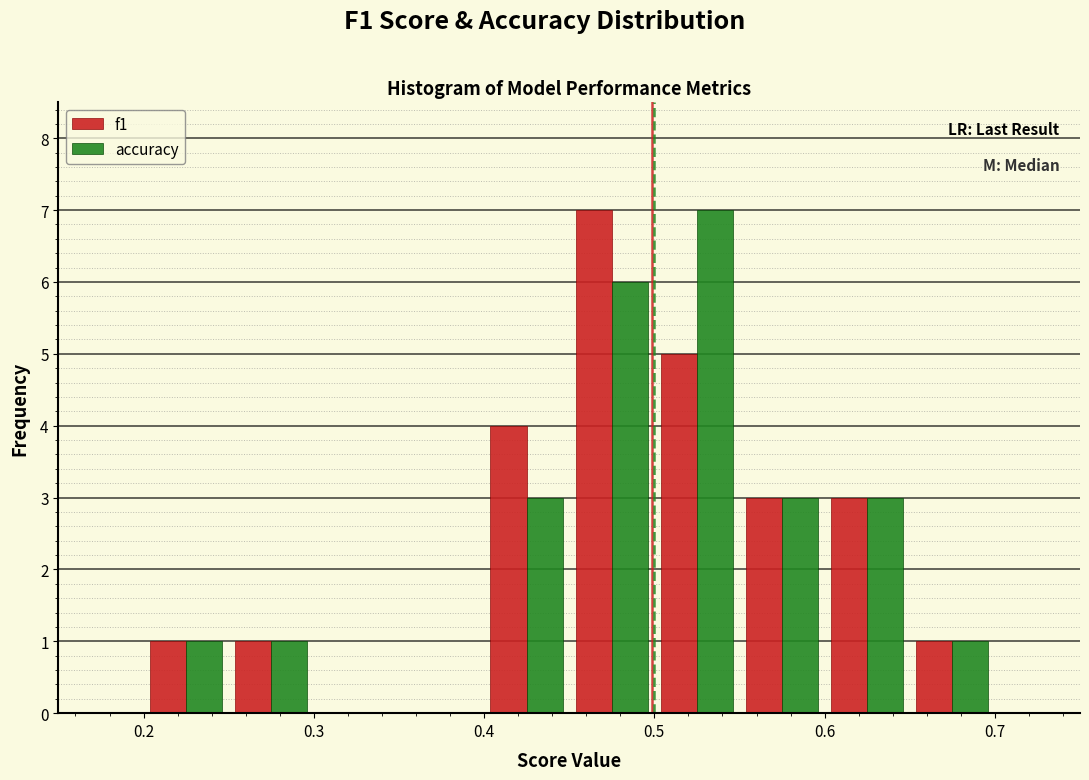

In the accuracy series, which range on the x-axis has the tallest bar?

0.50 to 0.55